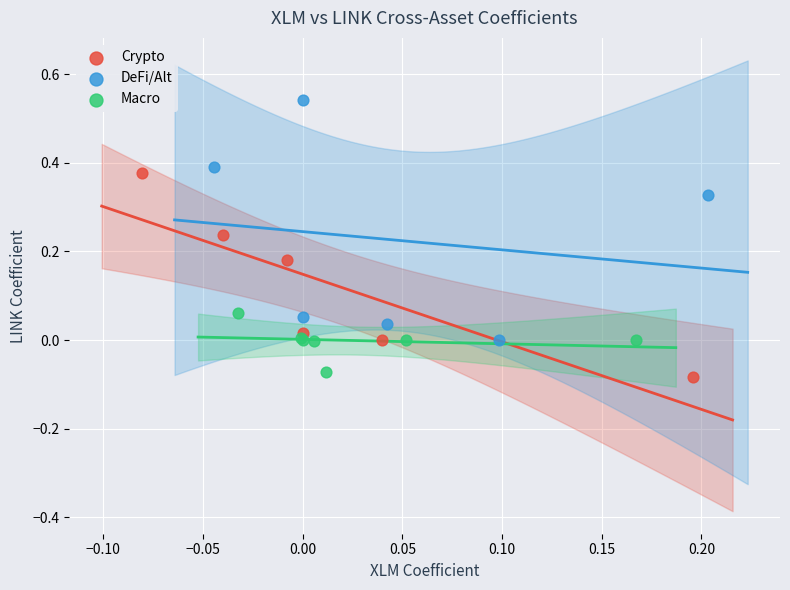

What are all the series names shown in the legend?

Crypto, DeFi/Alt, Macro